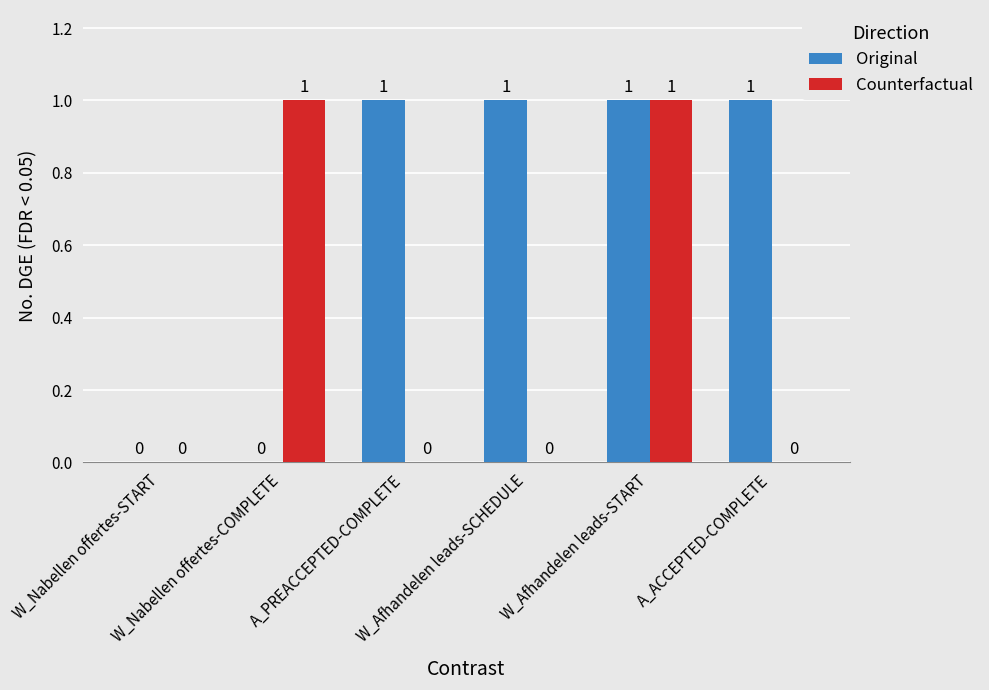

Which series has the largest total across all categories?

Original